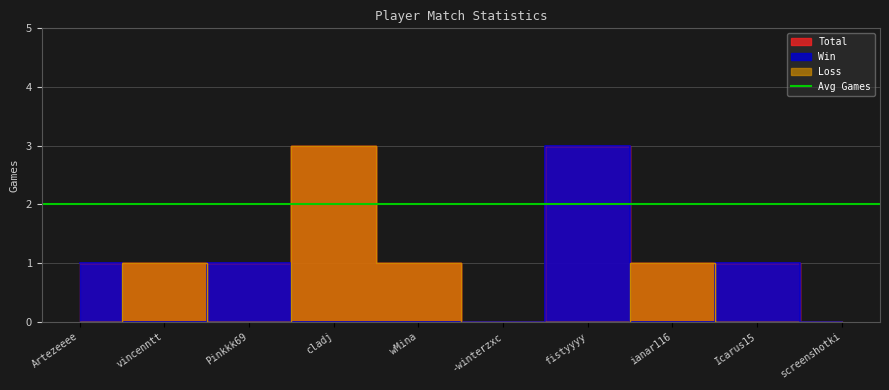

Reading left to right, list all the values displayed in this chart.

Total: 1	1	1	3	1	0	3	1	1	0
Win: 1	0	1	0	0	0	3	0	1	0
Loss: 0	1	0	3	1	0	0	1	0	0